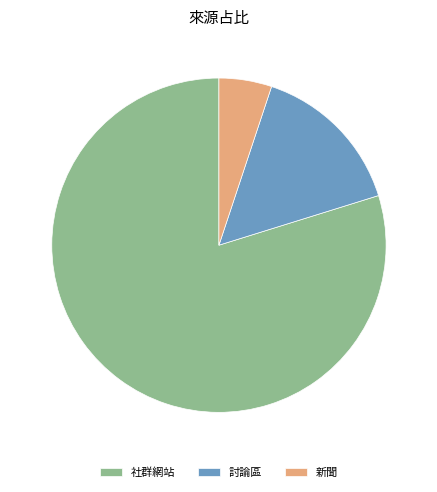

Which category has the biggest portion of the pie?

社群網站